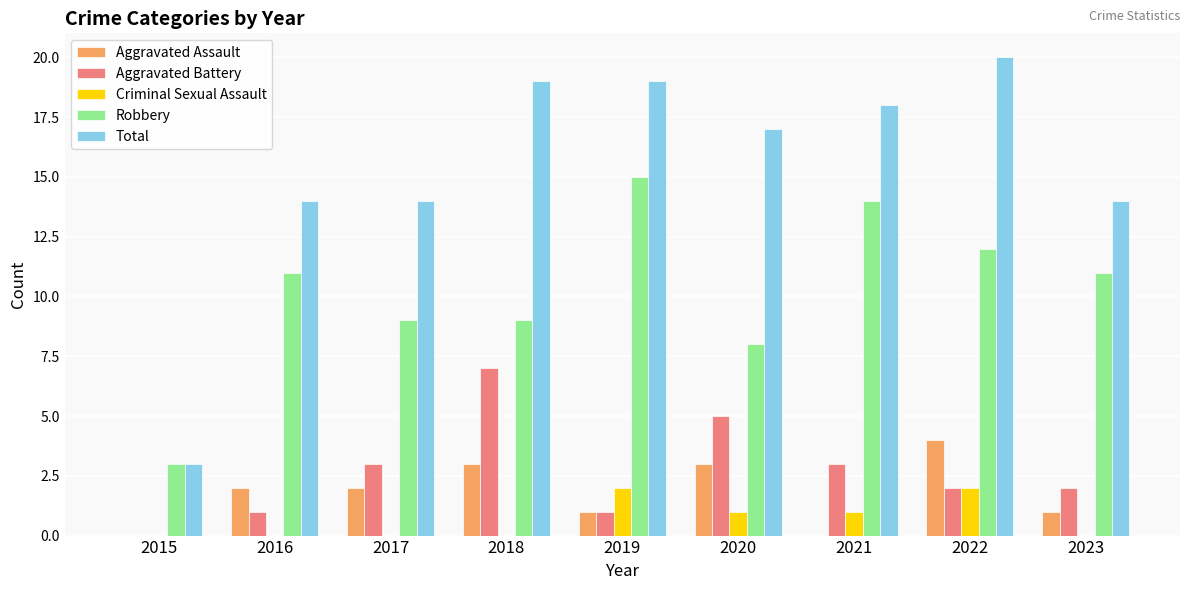

How many positive values does the Aggravated Battery series have?

8